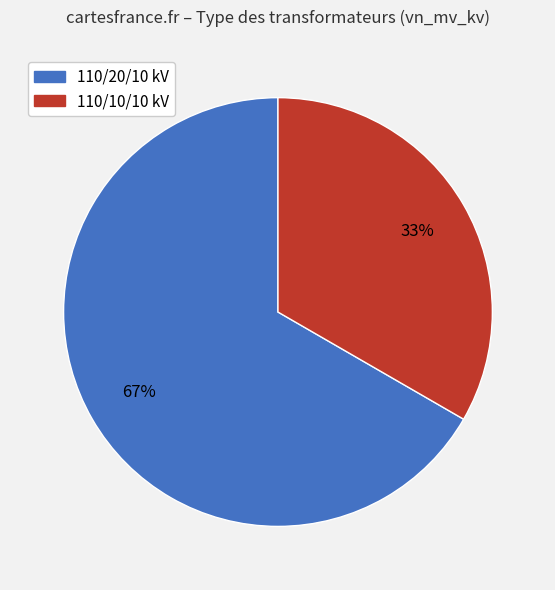

To the nearest percent, what is the average slice percentage?

50%